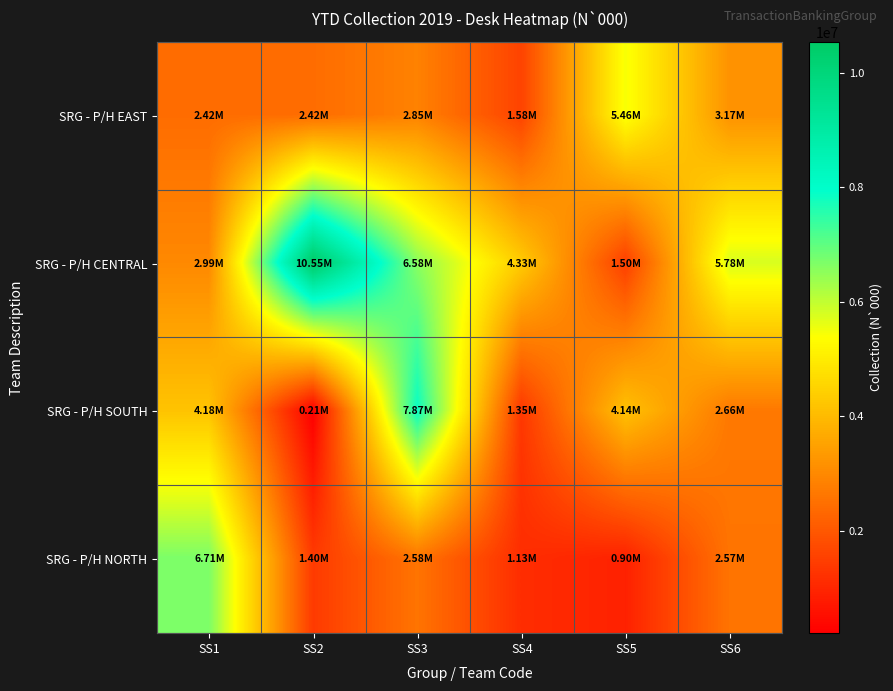

What is the difference between the highest and lowest values at SS2?

10335258.0